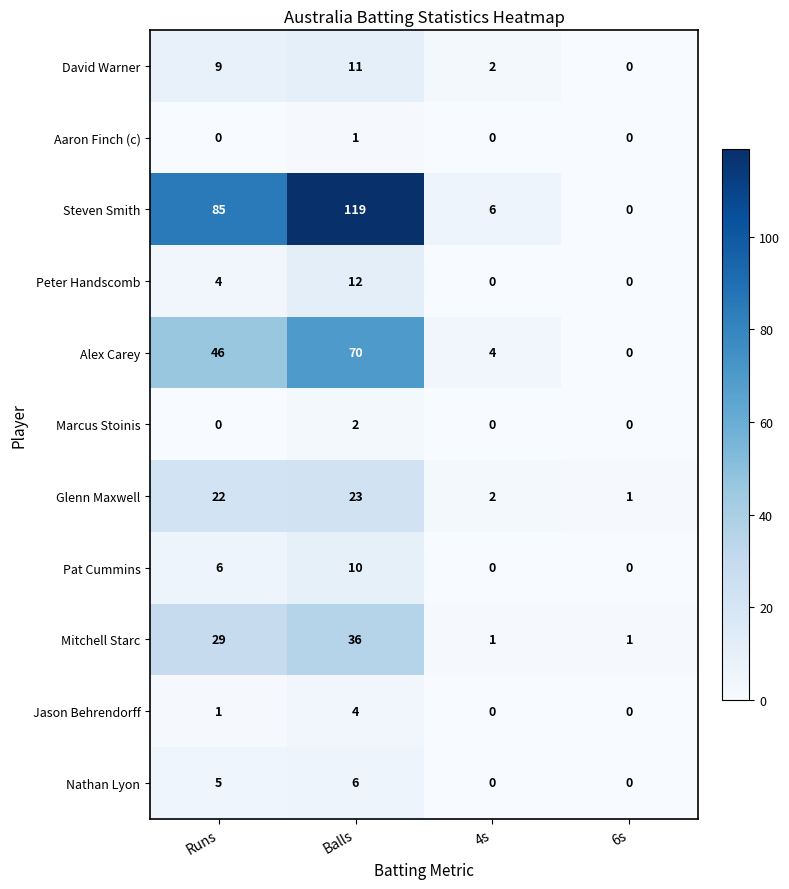

At which label is Steven Smith closest to 59?

Runs